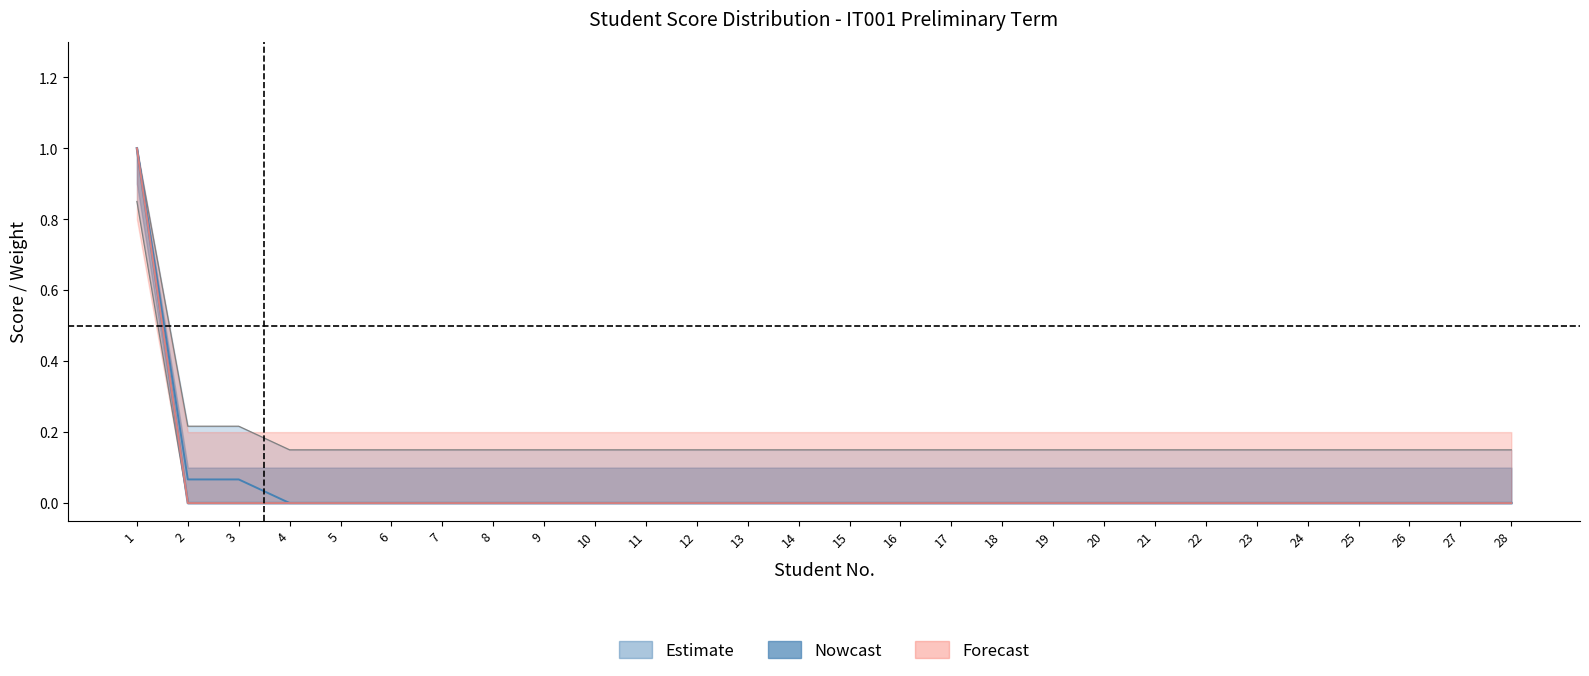

Count the Quiz Total values in the range 0 to 1.

28